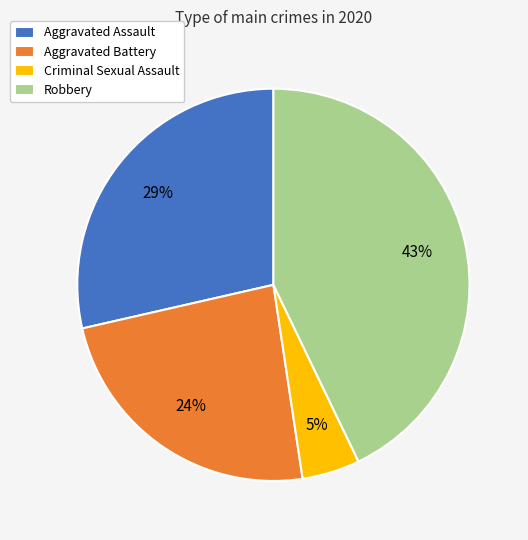

Do Criminal Sexual Assault and Robbery together represent more than half of the pie?

No